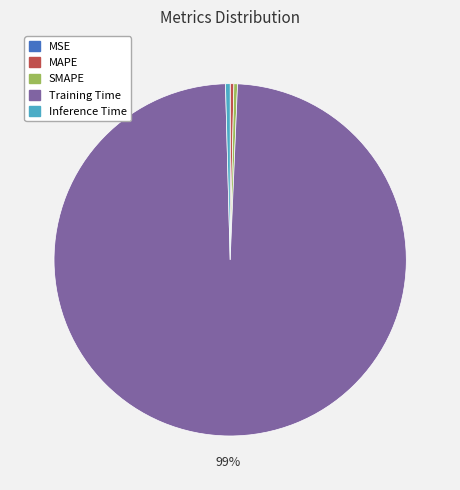

Is the sum of Inference Time and Training Time greater than half?

Yes